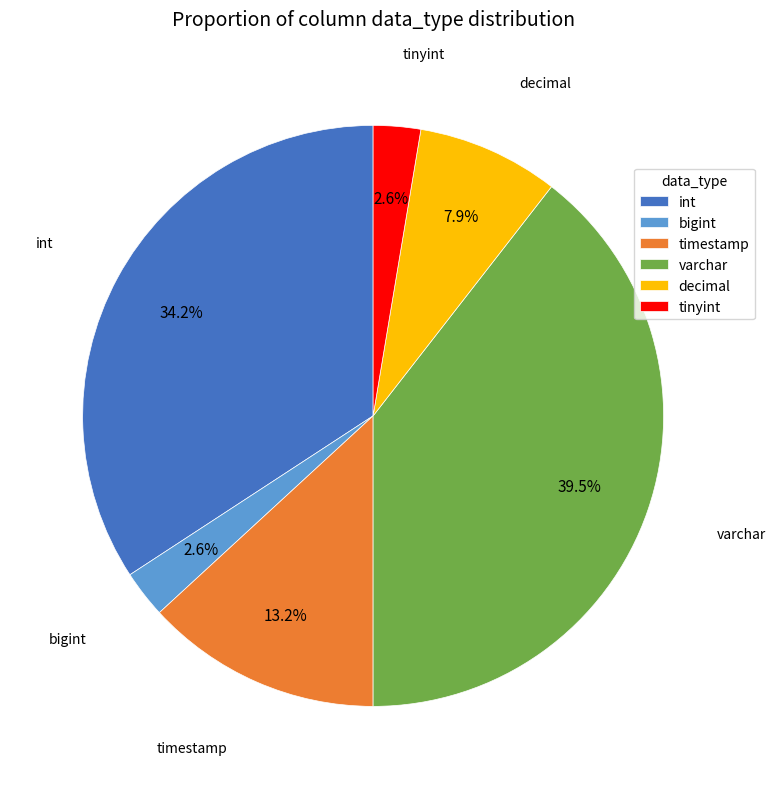

To the nearest percent, what is the average slice percentage?

17%